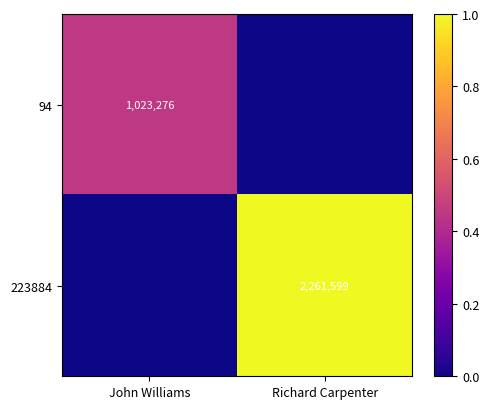

At which category does the chart reach its peak across all series?

Richard Carpenter